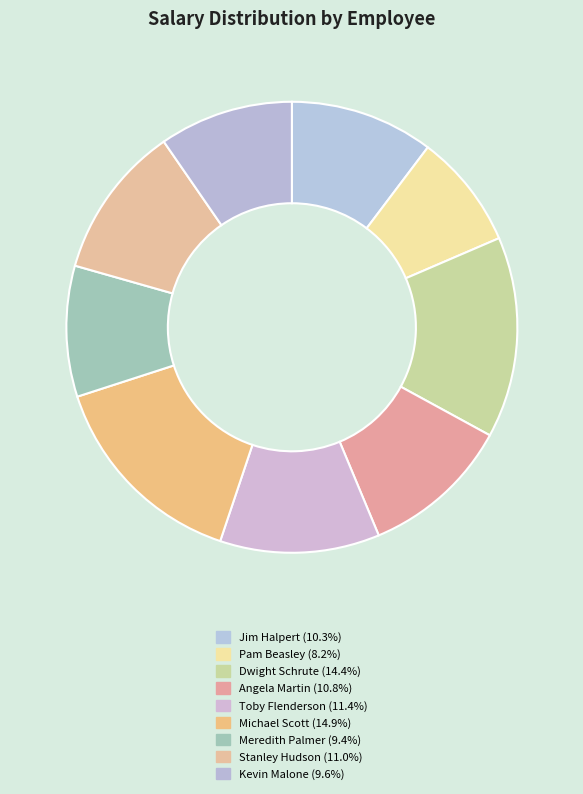

How many slices are in this pie chart?

9